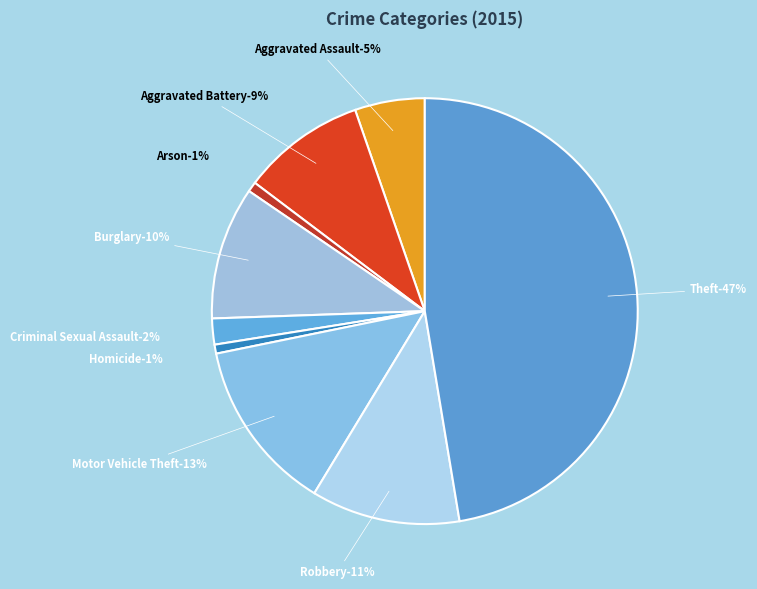

What percentage is the Aggravated Battery slice, to the nearest percent?

9%